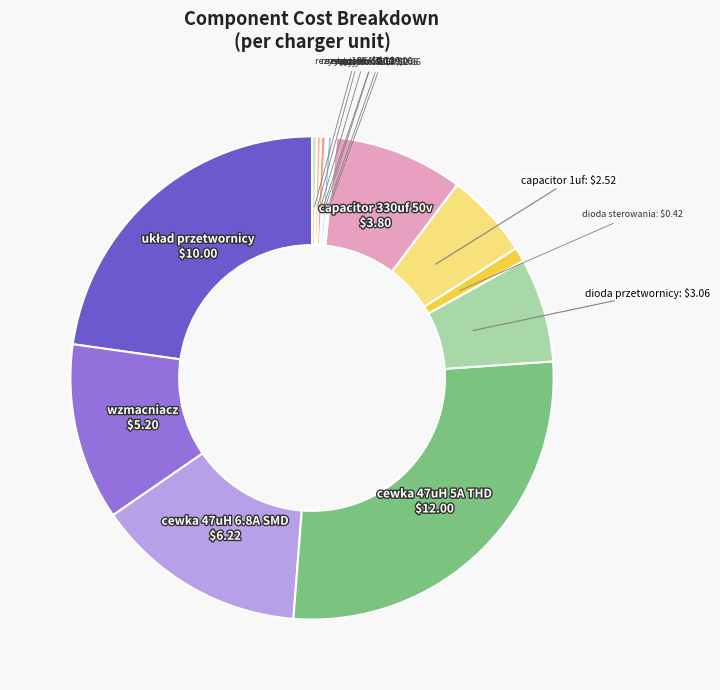

Which category has the biggest portion of the pie?

cewka 47uH 5A THD